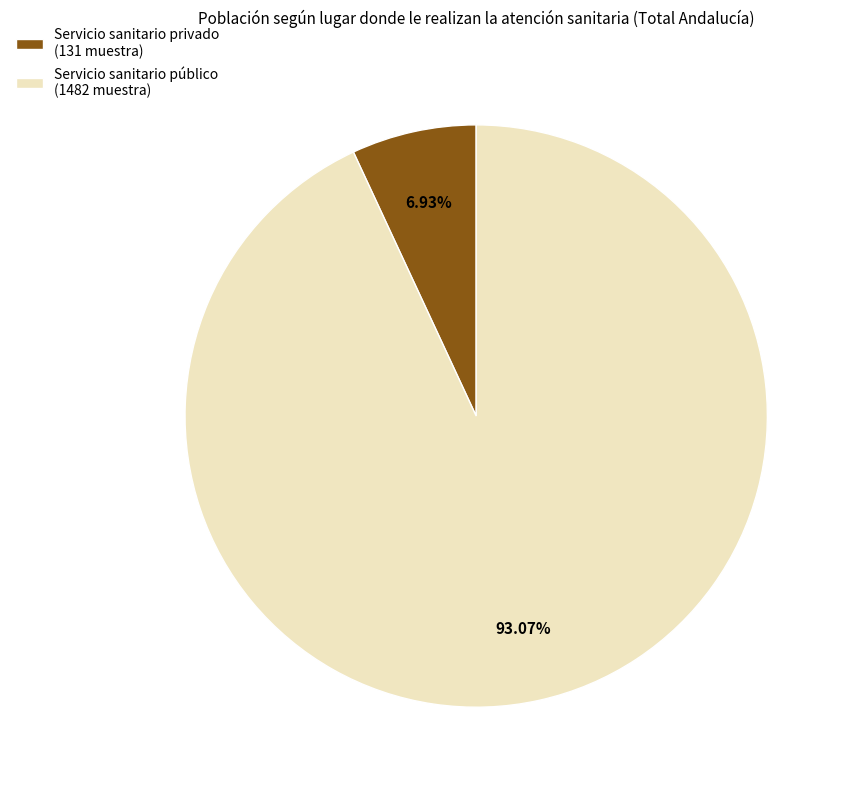

What is the ratio of the value at Servicio sanitario público (1482 muestra) to the value at Servicio sanitario privado (131 muestra)?

13.4